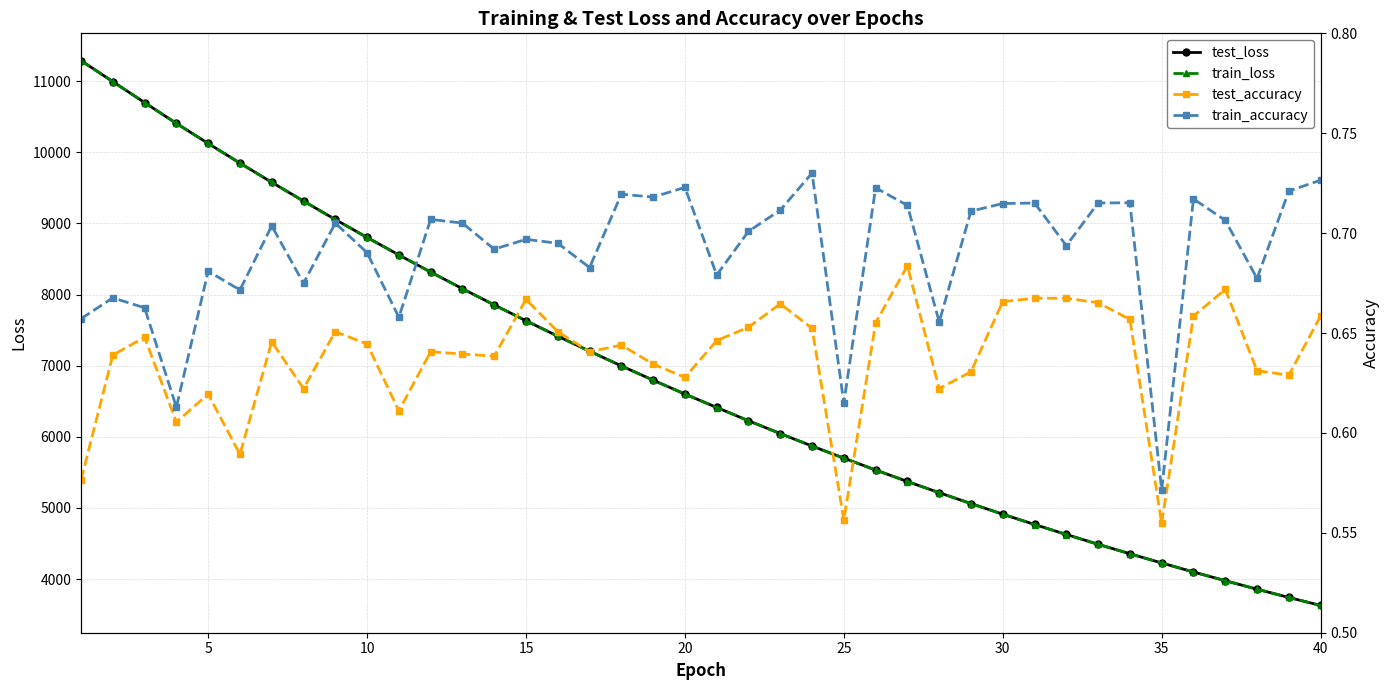

Reading left to right, extract all data points from this chart.

test_loss: 11288.9	10993.2	10698.7	10406.0	10124.2	9847.9	9578.0	9313.8	9055.1	8802.6	8556.5	8316.2	8082.0	7854.0	7631.6	7414.6	7203.5	6997.0	6796.4	6601.2	6412.4	6225.8	6045.5	5870.0	5699.6	5533.3	5371.8	5214.3	5061.6	4912.3	4767.5	4626.8	4489.1	4355.8	4226.4	4099.7	3977.2	3857.7	3741.9	3629.1
train_loss: 11288.1	10992.1	10697.7	10405.9	10123.9	9847.6	9577.6	9313.5	9054.8	8802.4	8556.2	8315.9	8081.8	7853.5	7631.1	7414.1	7203.1	6996.6	6796.1	6600.8	6411.9	6225.6	6045.4	5869.8	5699.4	5533.0	5371.5	5214.2	5061.2	4912.1	4767.2	4626.5	4488.9	4355.6	4226.2	4099.5	3977.1	3857.6	3741.6	3628.9
test_accuracy: 0.6	0.6	0.6	0.6	0.6	0.6	0.6	0.6	0.7	0.6	0.6	0.6	0.6	0.6	0.7	0.7	0.6	0.6	0.6	0.6	0.6	0.7	0.7	0.7	0.6	0.7	0.7	0.6	0.6	0.7	0.7	0.7	0.7	0.7	0.6	0.7	0.7	0.6	0.6	0.7
train_accuracy: 0.7	0.7	0.7	0.6	0.7	0.7	0.7	0.7	0.7	0.7	0.7	0.7	0.7	0.7	0.7	0.7	0.7	0.7	0.7	0.7	0.7	0.7	0.7	0.7	0.6	0.7	0.7	0.7	0.7	0.7	0.7	0.7	0.7	0.7	0.6	0.7	0.7	0.7	0.7	0.7